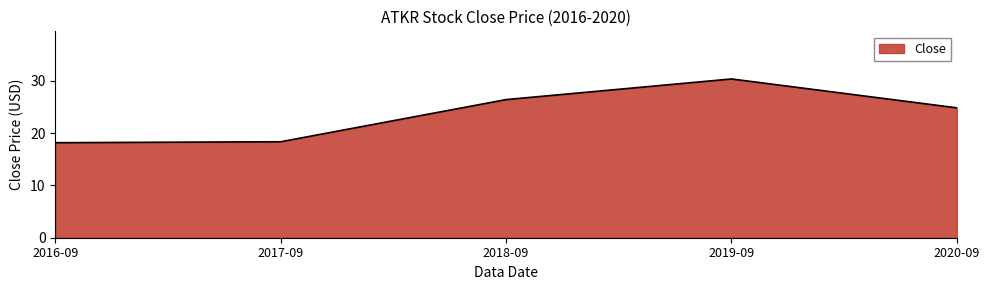

Reading left to right, list all the values displayed in this chart.

2016-09=18.2	2017-09=18.4	2018-09=26.4	2019-09=30.4	2020-09=24.8